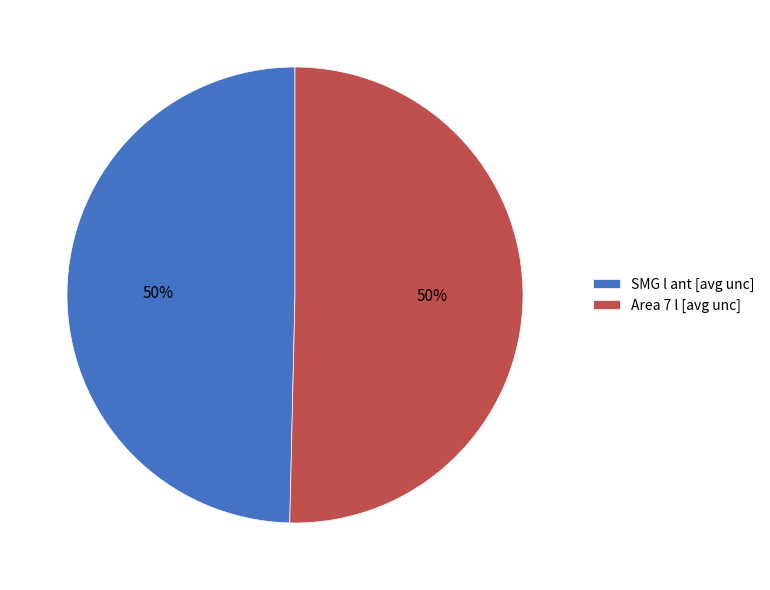

To the nearest percent, what is the combined percentage of SMG l ant [avg unc] and Area 7 l [avg unc]?

100%